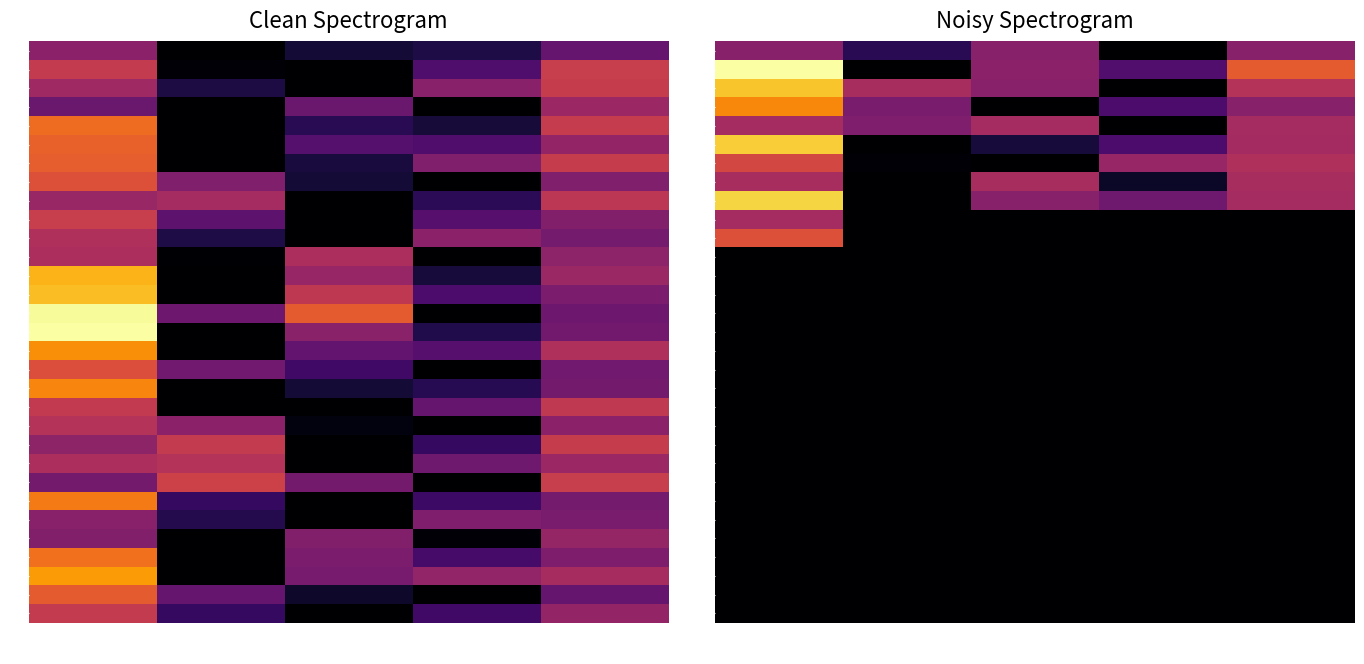

Rank the series by their maximum value, from highest to lowest.

2, 9, 6, 3, 4, 11, 7, 8, 10, 5, 1, 12, 13, 14, 15, 16, 17, 18, 19, 20, 21, 22, 23, 24, 25, 26, 27, 28, 29, 30, 31